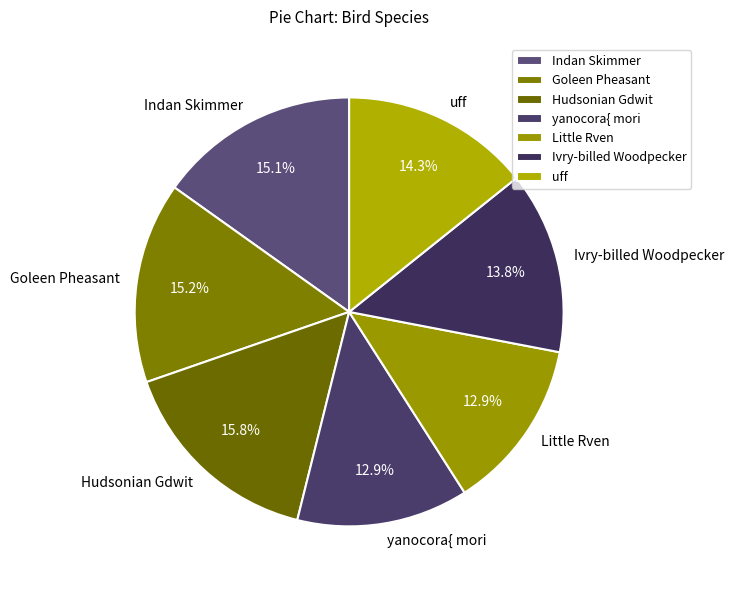

How many segments does this pie chart have?

7